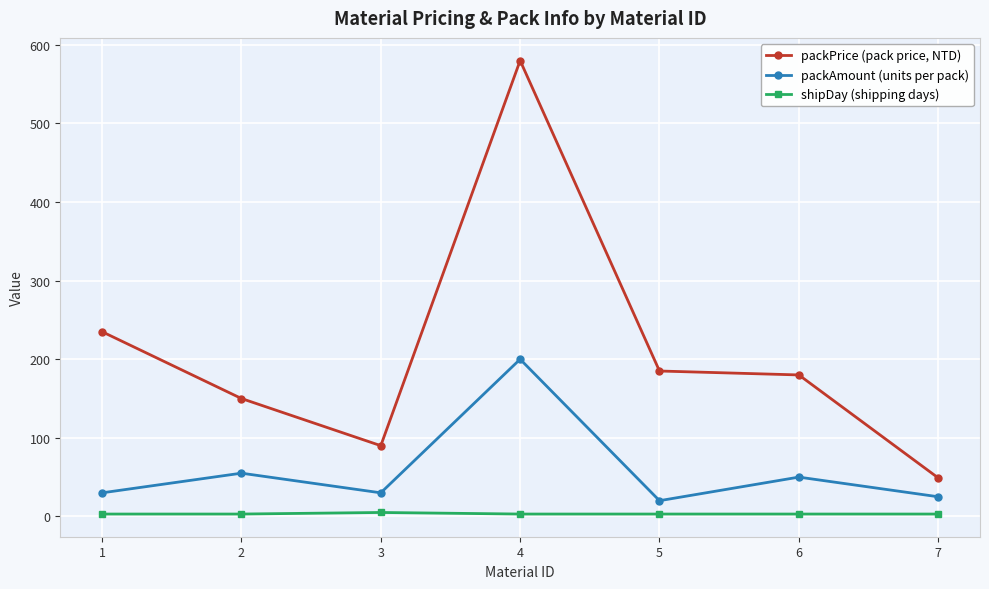

Where is the first local maximum for packAmount (units per pack)?

2